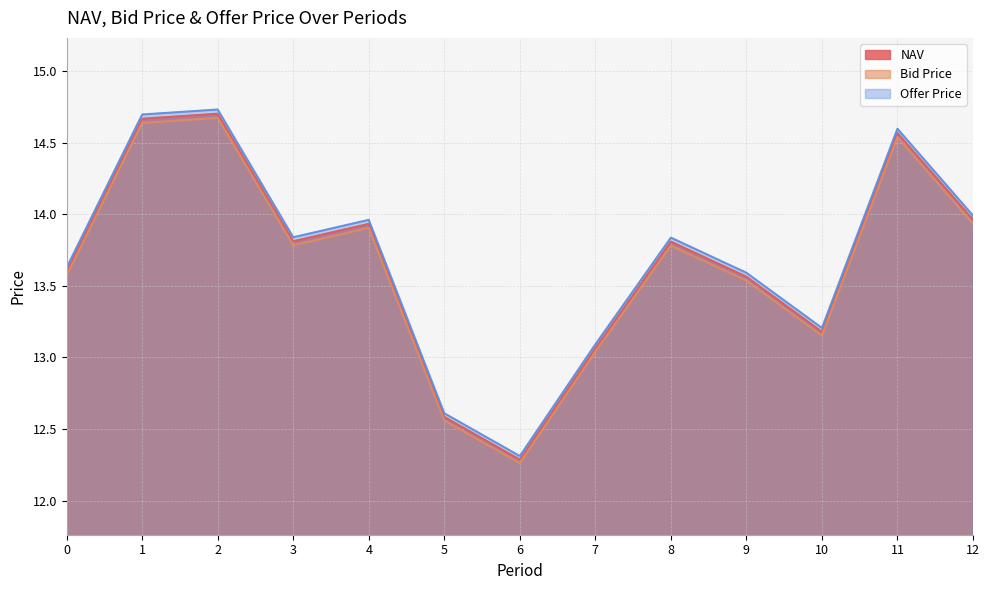

At how many categories does at least one series exceed 12?

13